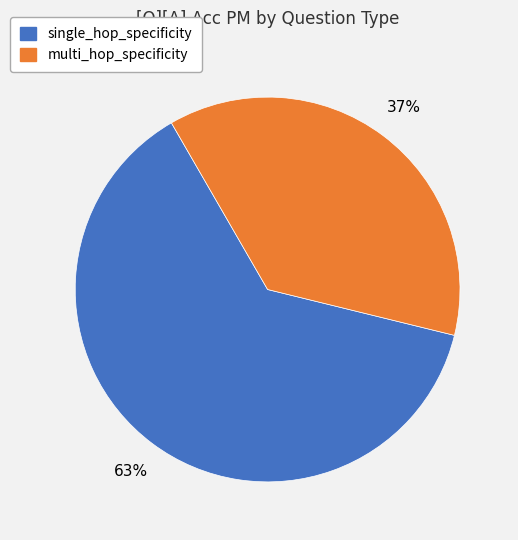

How many segments does this pie chart have?

2